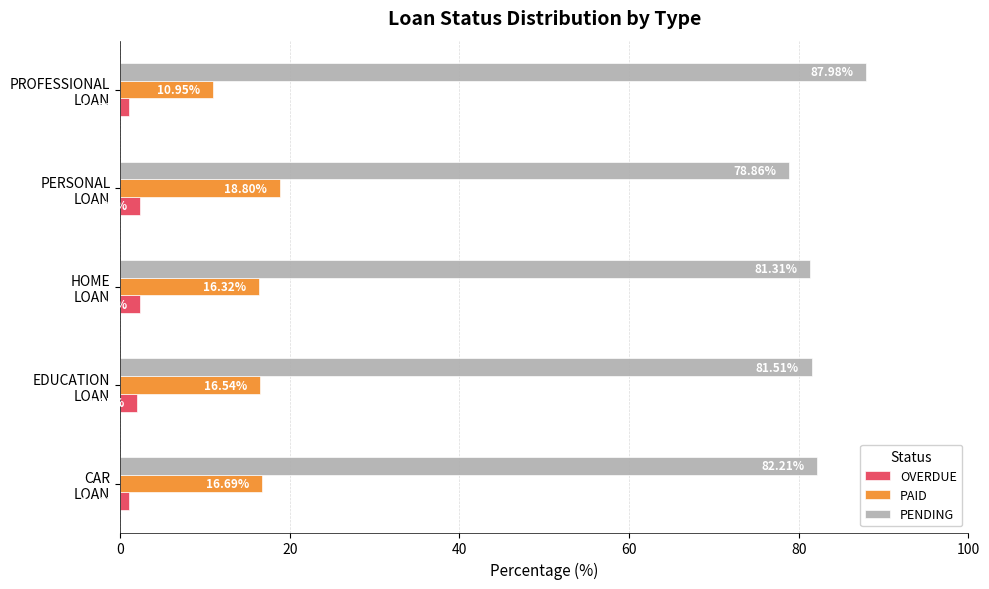

Rank the series by their average value, from lowest to highest.

OVERDUE, PAID, PENDING